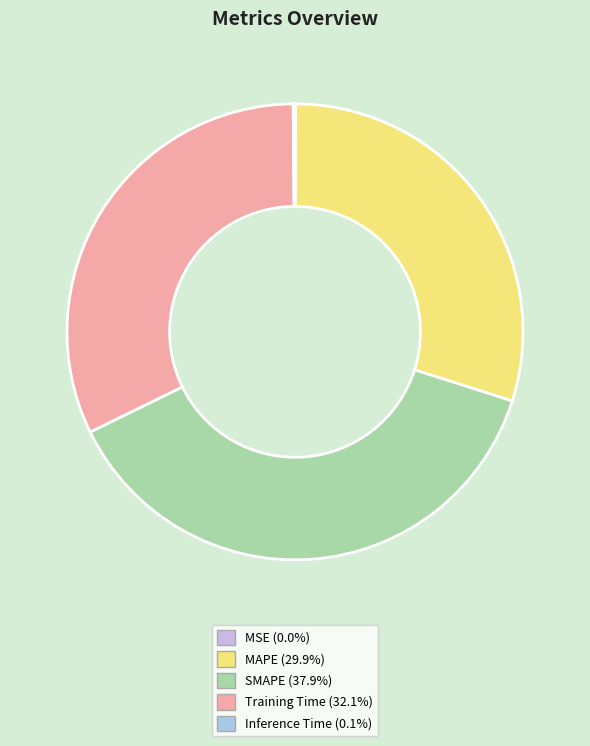

Does any single category account for the majority?

No